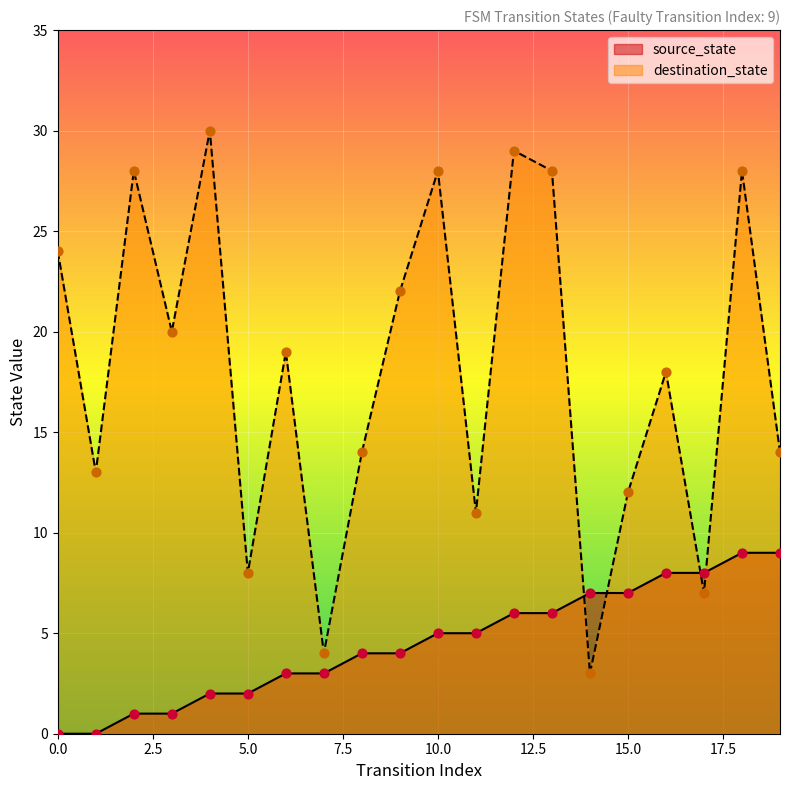

What are all the series names shown in the legend?

source_state, destination_state